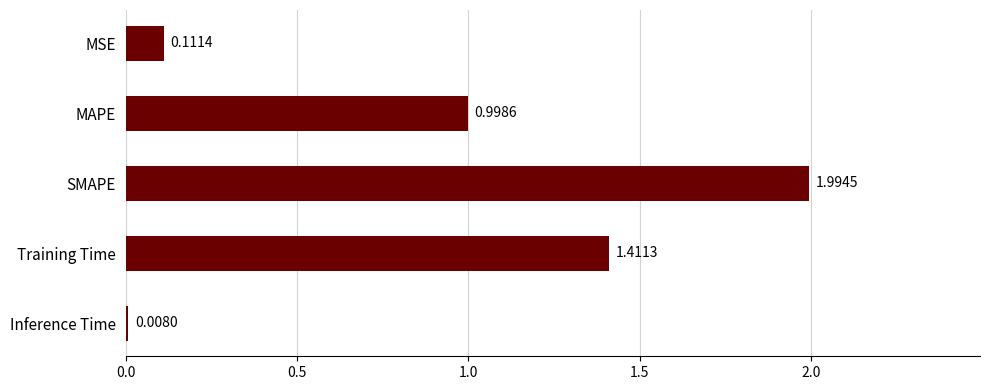

Which has a higher value, MSE or SMAPE?

SMAPE